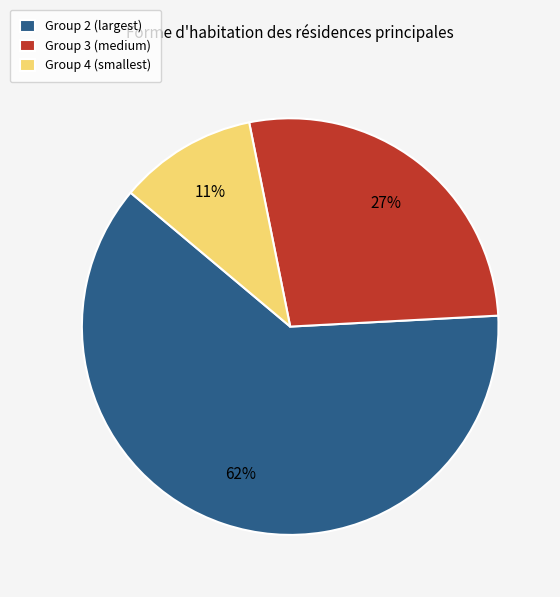

Is there a majority slice in this chart?

Yes